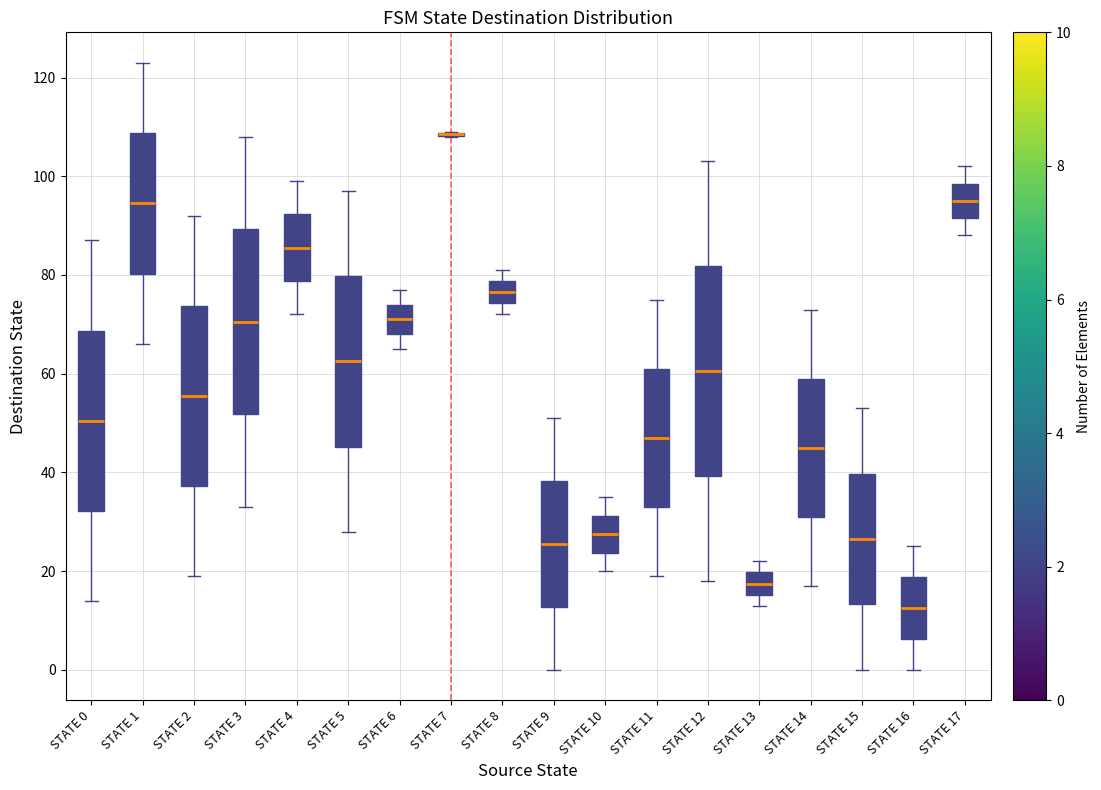

Which box is the tallest, from its lower edge to its upper edge?

STATE 12